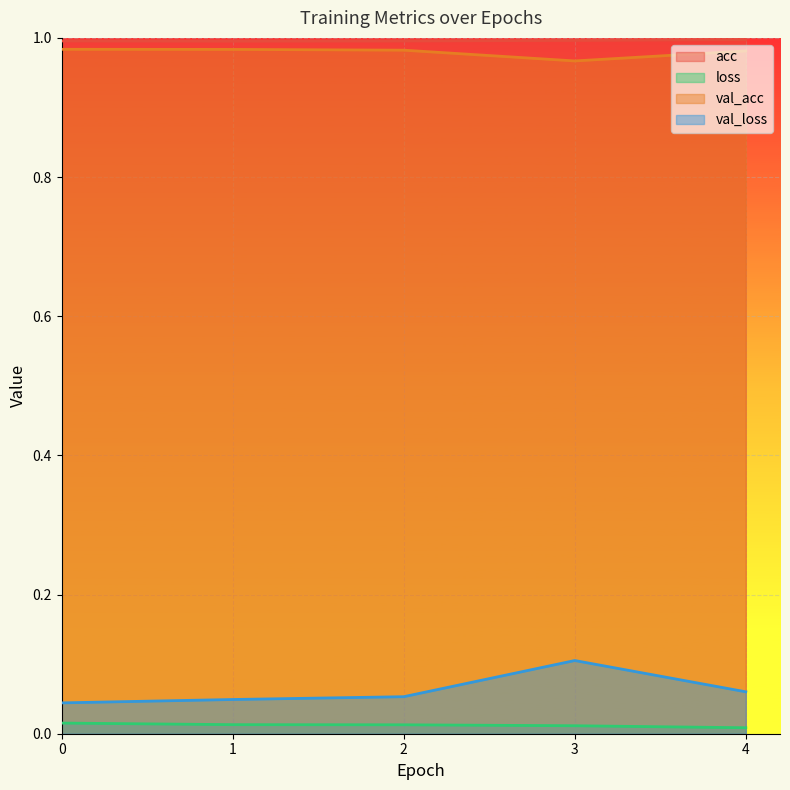

Is it true that acc equals 1.6 at 4?

False